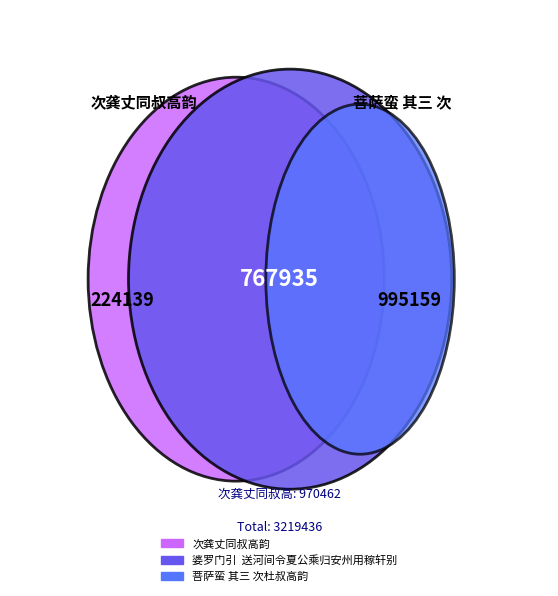

Is there a majority slice in this chart?

No